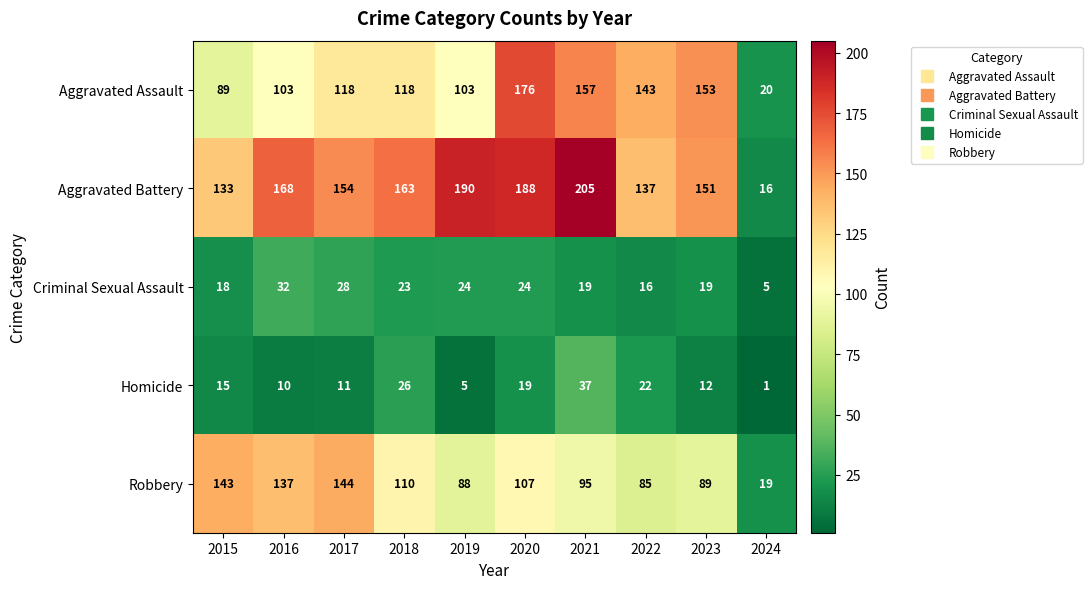

At which category does the chart reach its minimum across all series?

2024